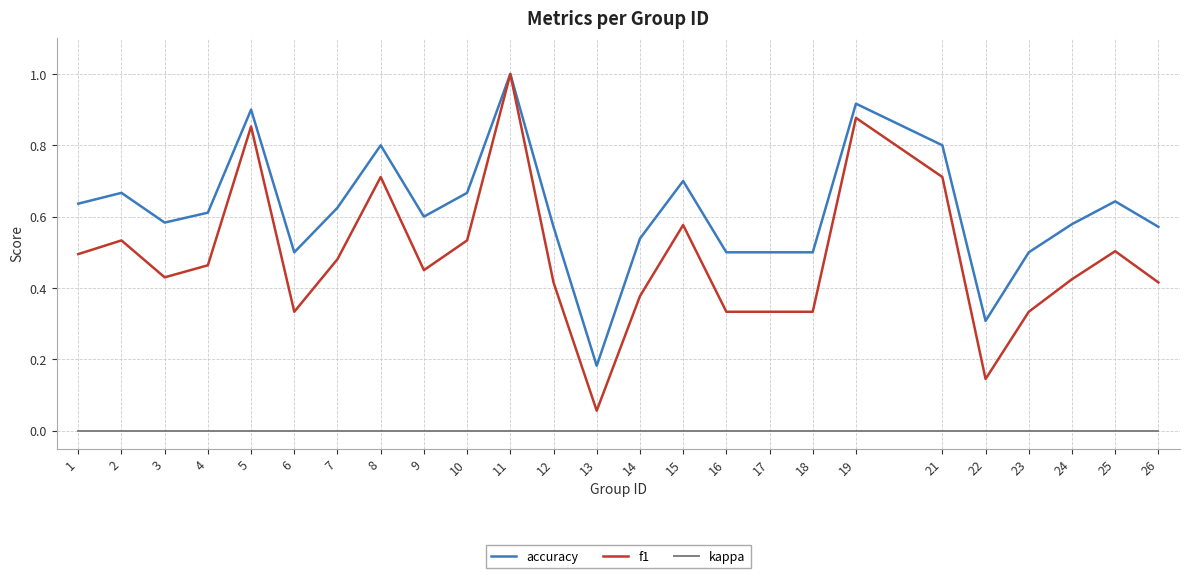

Does the chart display data point markers on the line(s)?

No